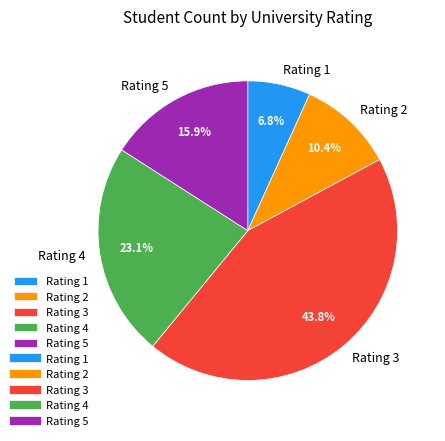

Which category has the biggest portion of the pie?

Rating 3